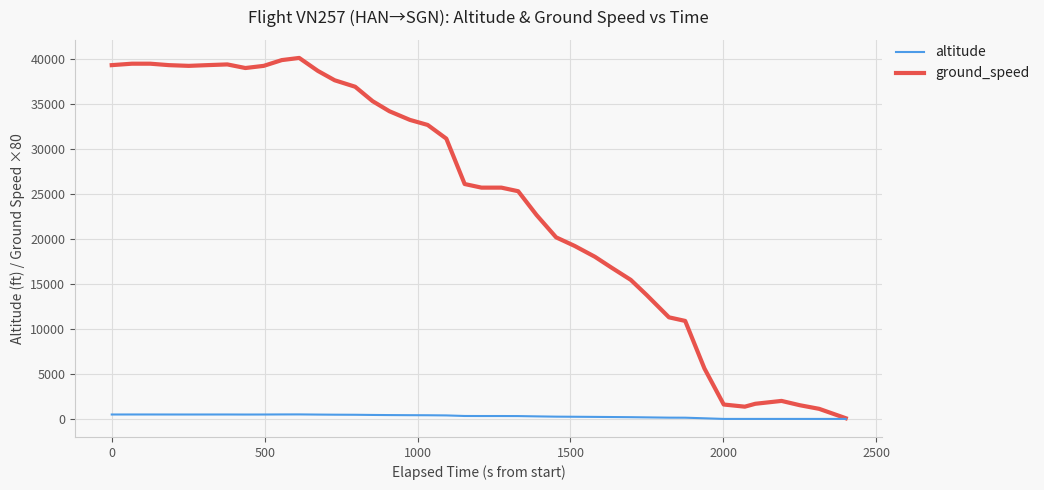

List the series in order of their peak value, highest first.

ground_speed, altitude